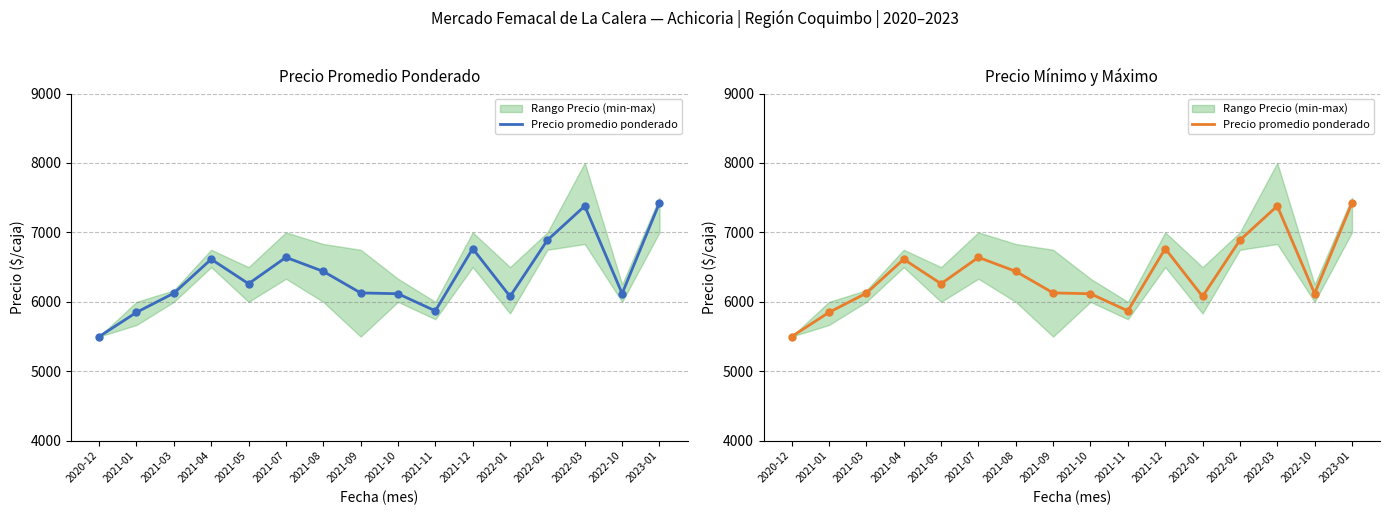

What is the change in value from 2021-04 to 2021-09?

-485